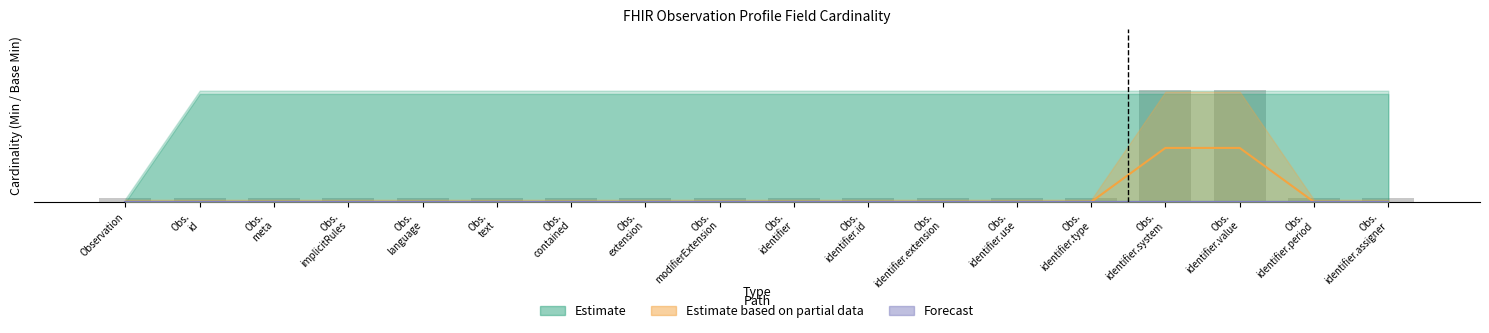

What is the label of the 7th bar from the left?

Obs.
contained